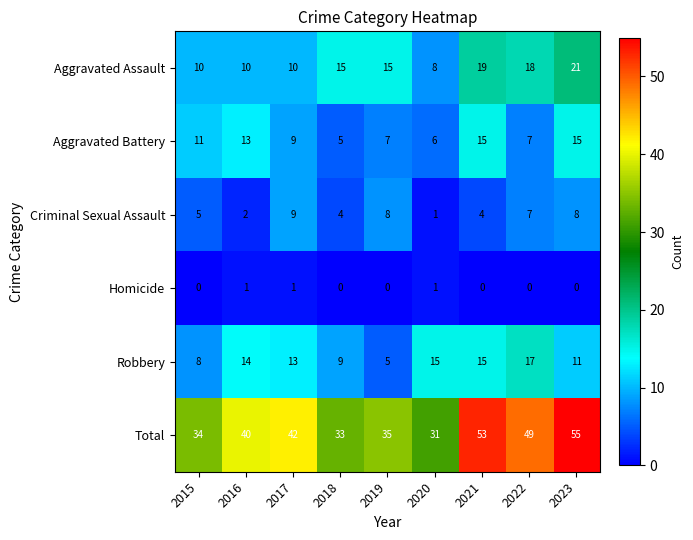

Rank the series by their maximum value, from lowest to highest.

Homicide, Criminal Sexual Assault, Aggravated Battery, Robbery, Aggravated Assault, Total